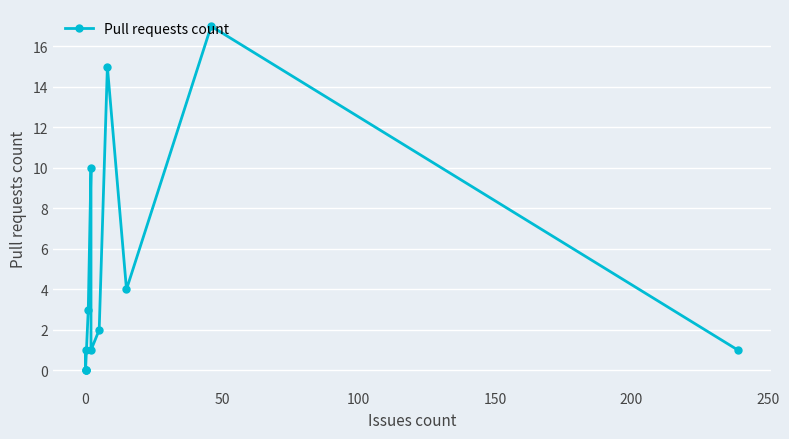

How many lines are shown in the chart?

1